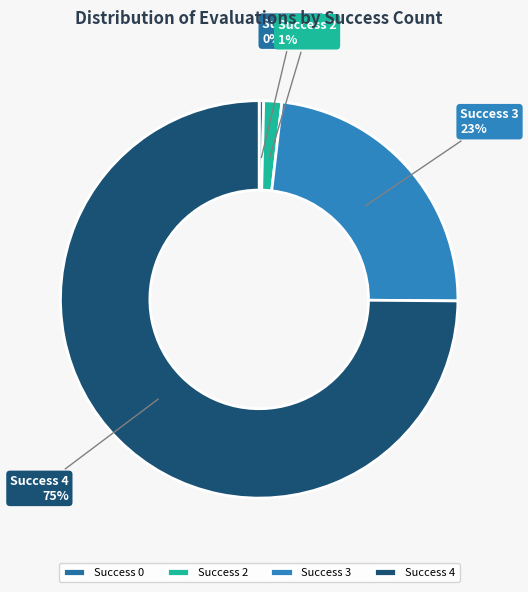

To the nearest percent, what portion does Success 3 represent?

23%